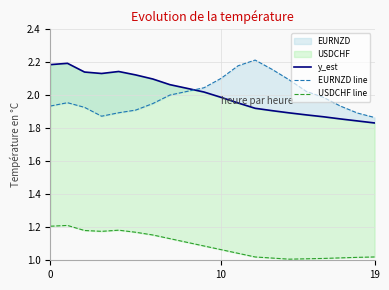

What is the sum of all EURNZD line values?

40.0